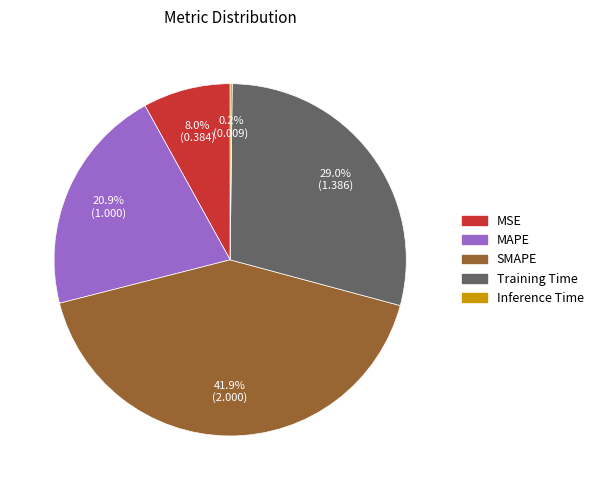

Is there a majority slice in this chart?

No